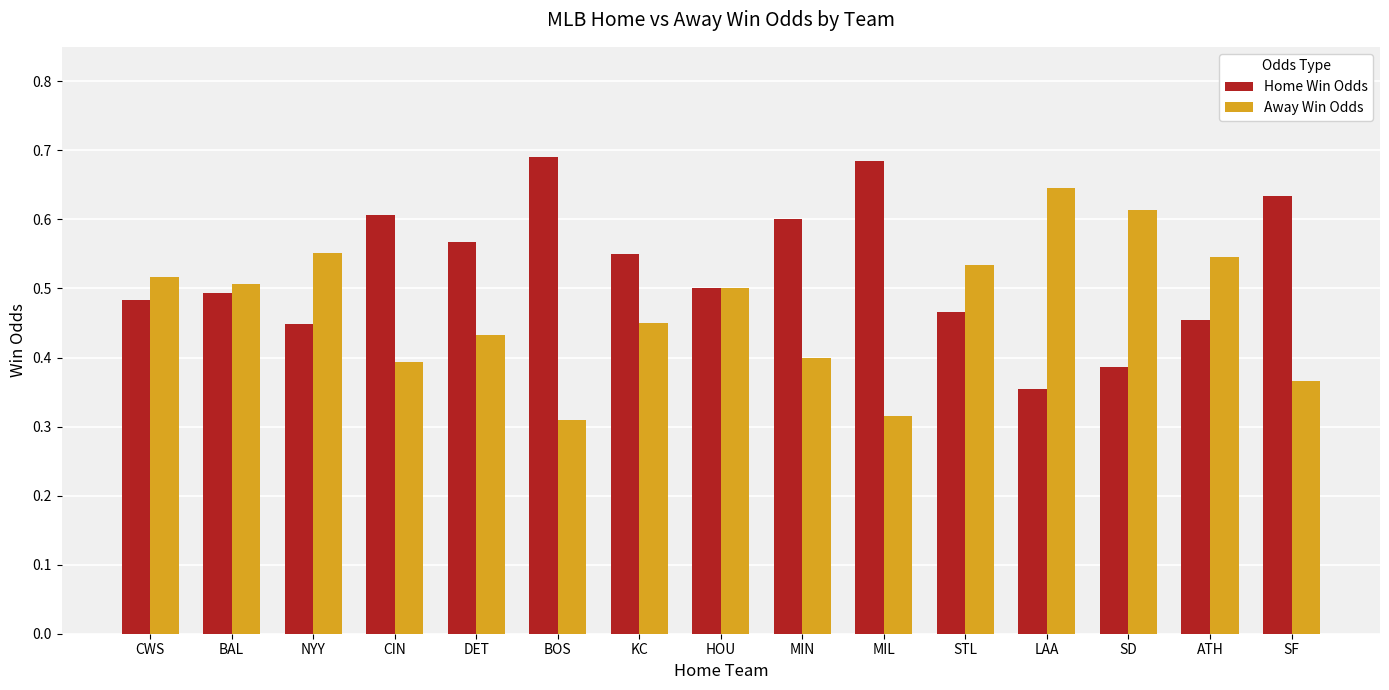

What position from the left is NYY?

3